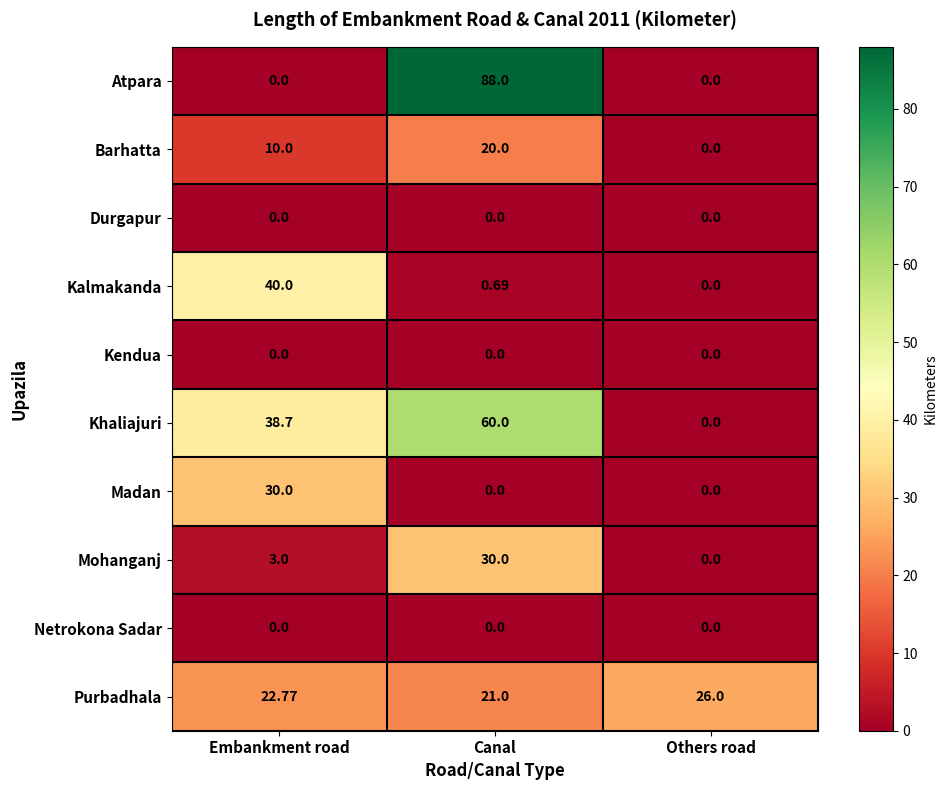

Rank the categories by Kalmakanda value from lowest to highest.

Others road, Canal, Embankment road